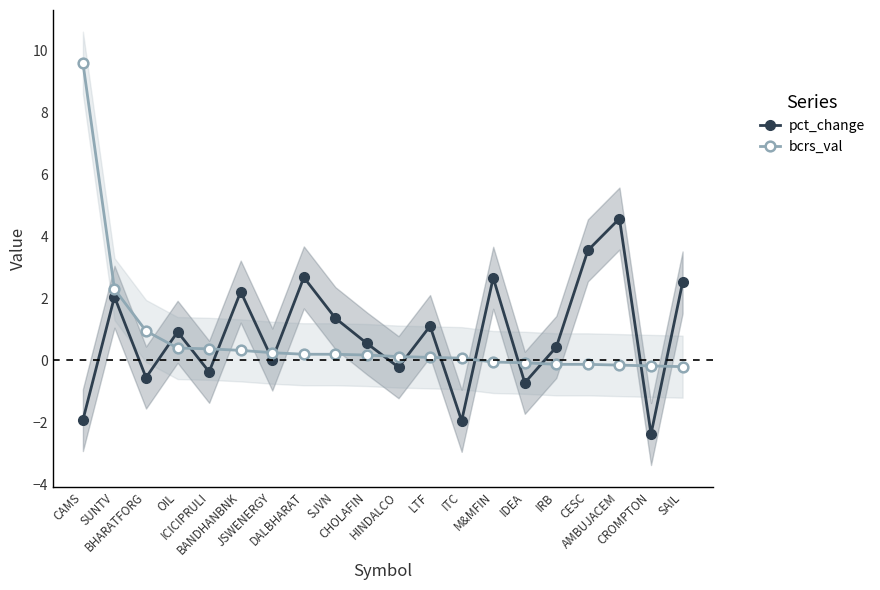

What is the sum of all bcrs_val values?

14.2